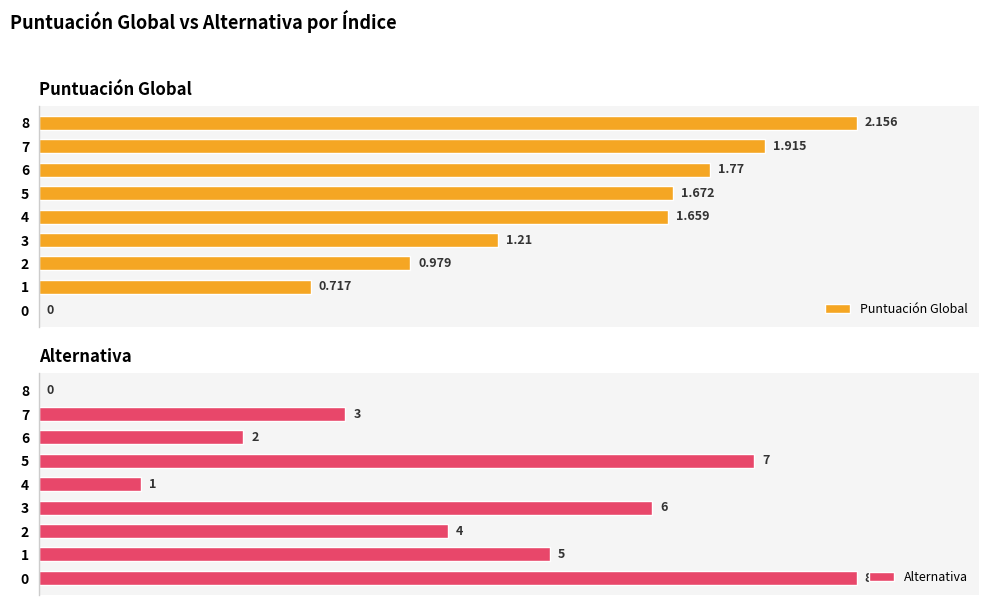

Where does the Puntuación Global series first go above 1?

3